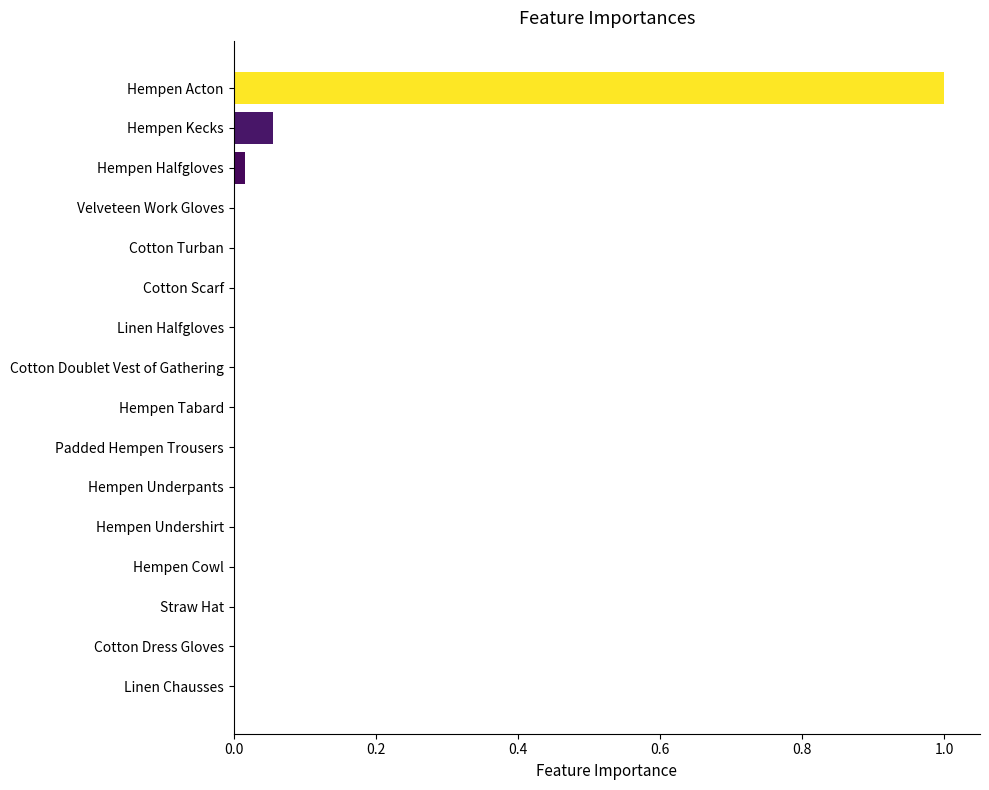

Which label corresponds to the largest value in the chart?

Hempen Acton